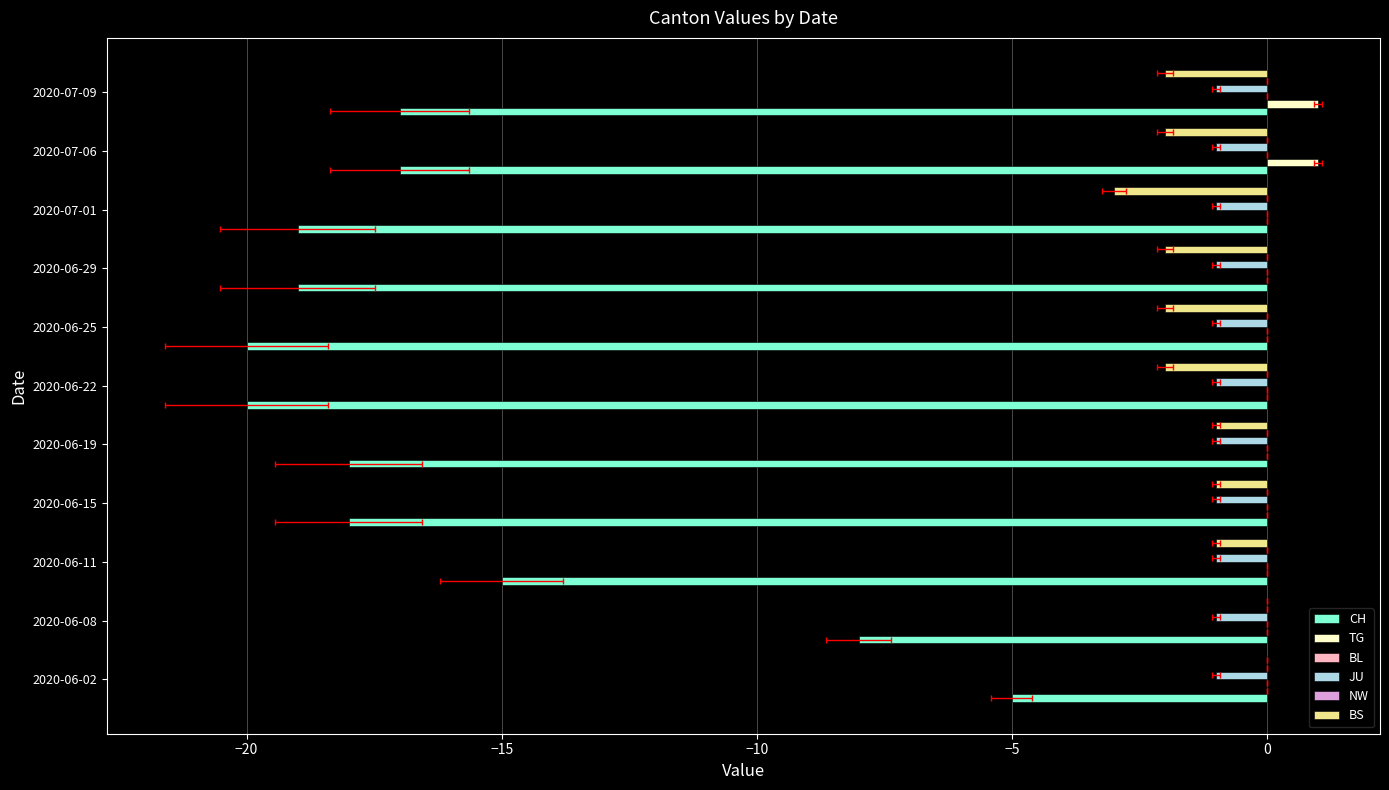

True or false: CH has a value of -15.0 at 2020-06-11.

True